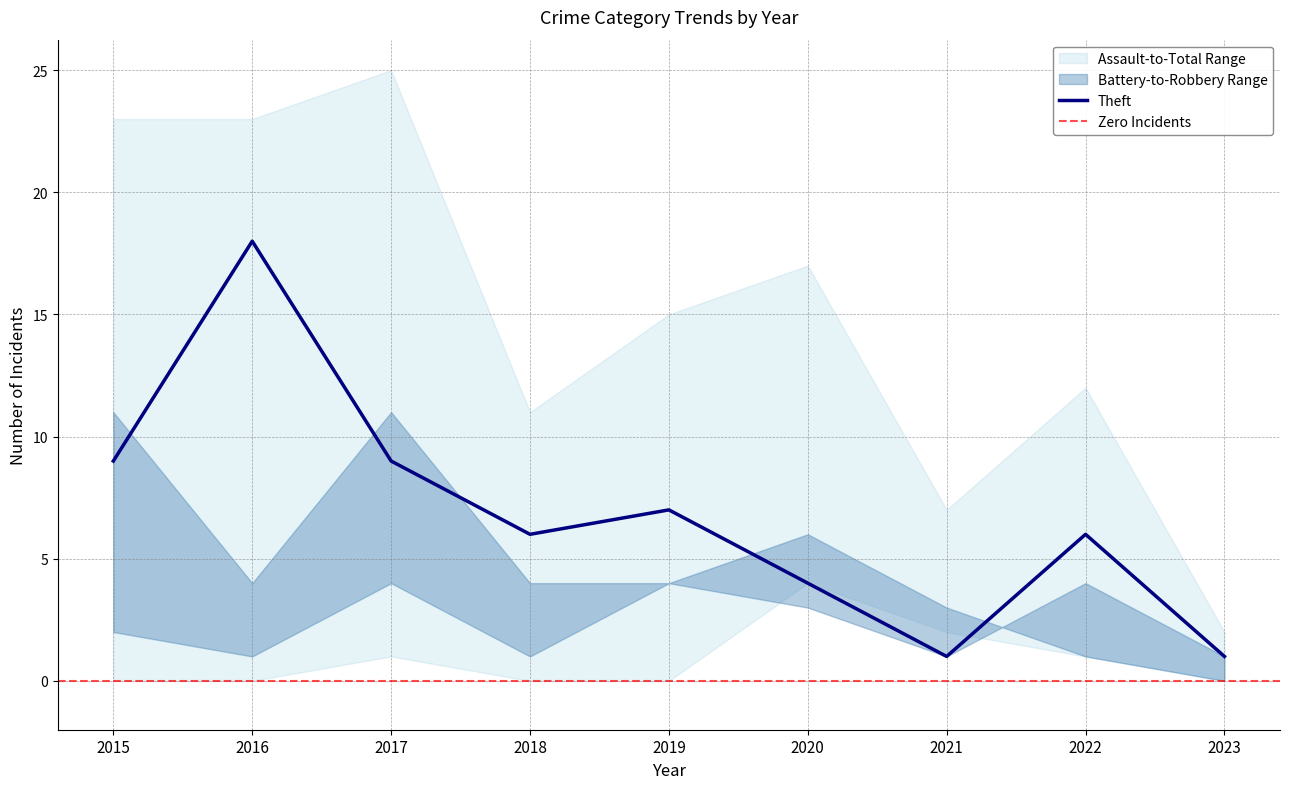

What is the spread (max minus min) of values at 2016?

23